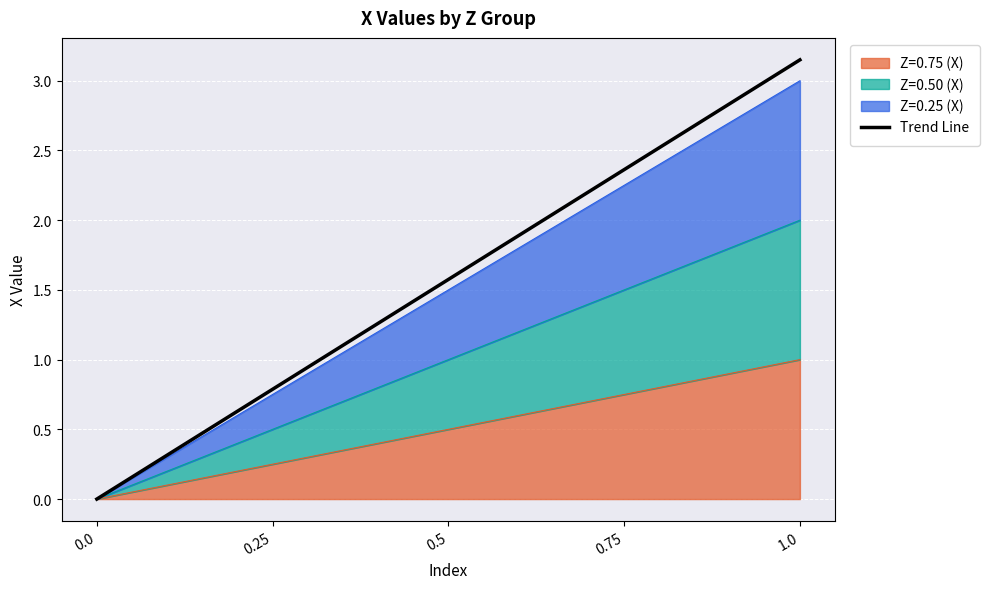

What is the ratio of the value at 0.75 to the value at 0.5?

1.5